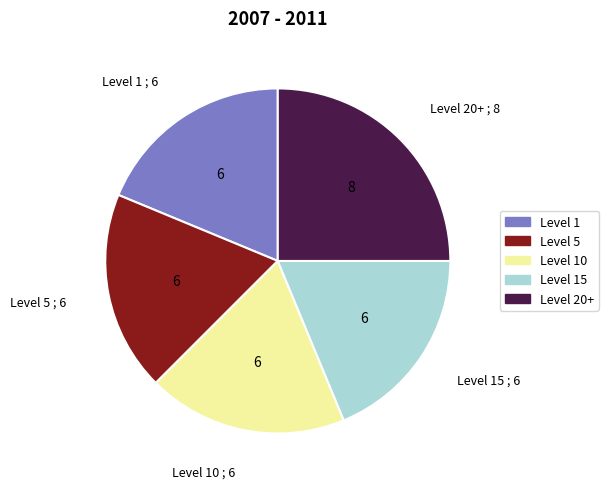

Does any single category account for the majority?

No